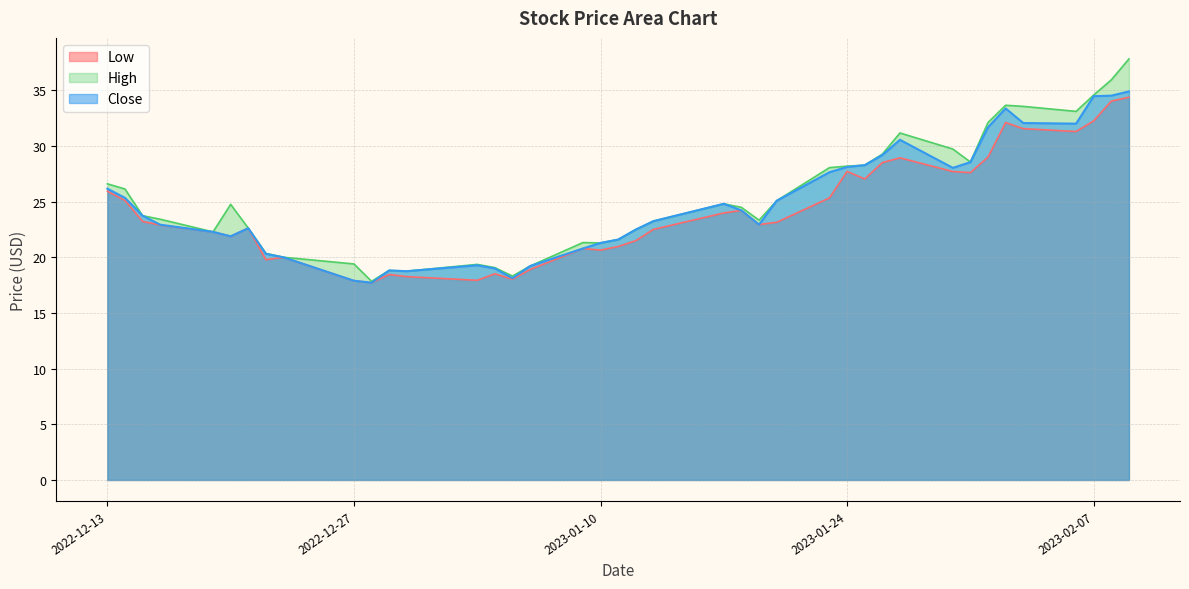

In Low, how many points are higher than both neighbors (excluding endpoints)?

9